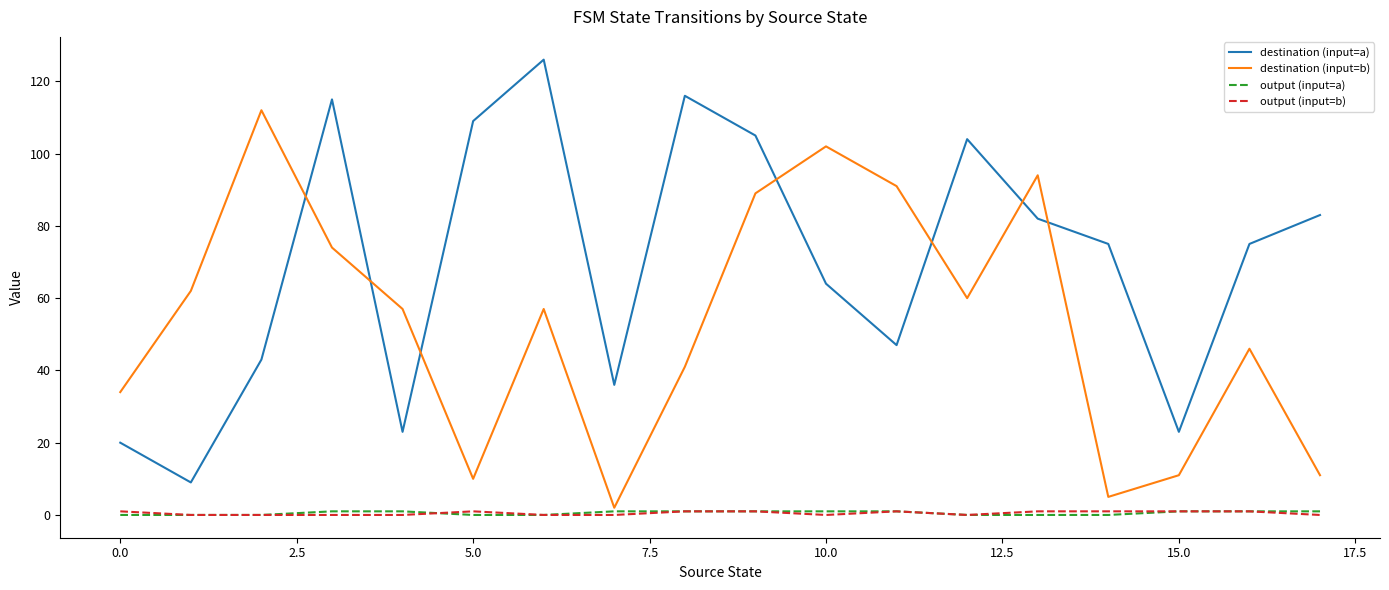

What is the maximum value for output (input=b)?

1